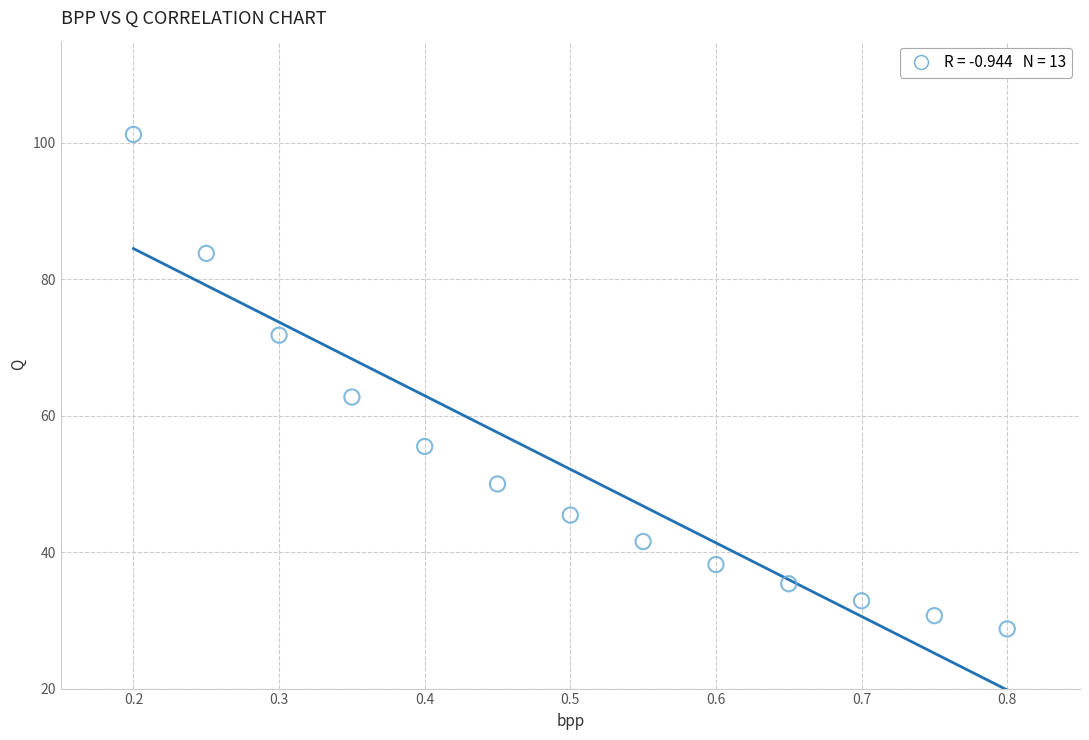

What is the range of Y values (max minus min)?

72.5